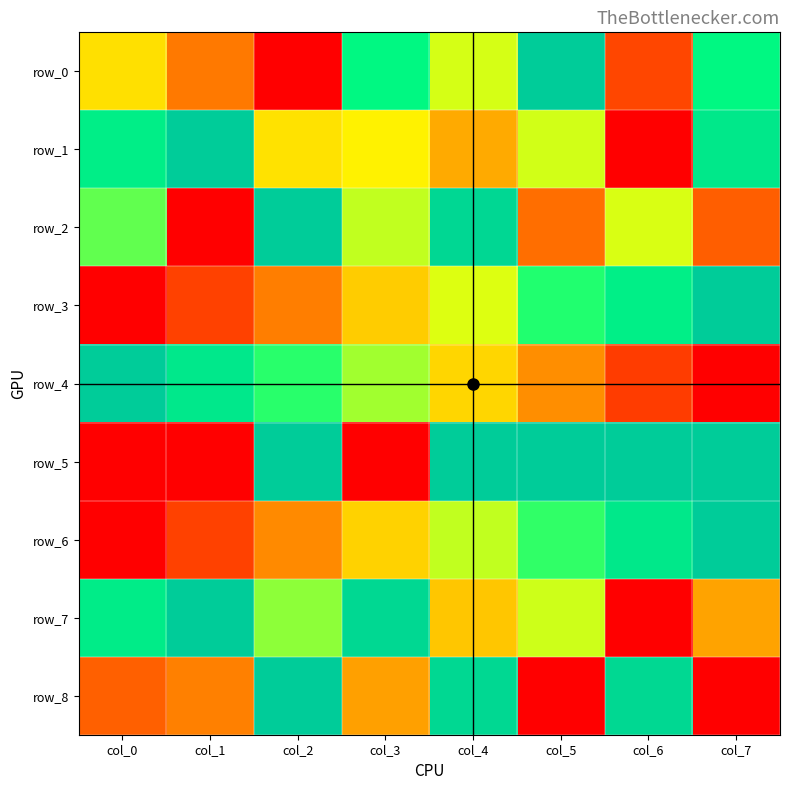

Reading left to right, extract all data points from this chart.

row_0: 0.4	0.2	0.0	0.8	0.5	1.0	0.1	0.8
row_1: 0.8	1.0	0.4	0.5	0.3	0.5	0.0	0.9
row_2: 0.7	0.0	1.0	0.6	0.9	0.2	0.5	0.2
row_3: 0.0	0.1	0.2	0.4	0.5	0.7	0.8	1.0
row_4: 1.0	0.9	0.7	0.6	0.4	0.3	0.1	0.0
row_5: 0.0	0.0	1.0	0.0	1.0	1.0	1.0	1.0
row_6: 0.0	0.1	0.3	0.4	0.6	0.7	0.9	1.0
row_7: 0.8	1.0	0.6	0.9	0.4	0.5	0.0	0.3
row_8: 0.2	0.3	1.0	0.3	0.9	0.0	0.9	0.0